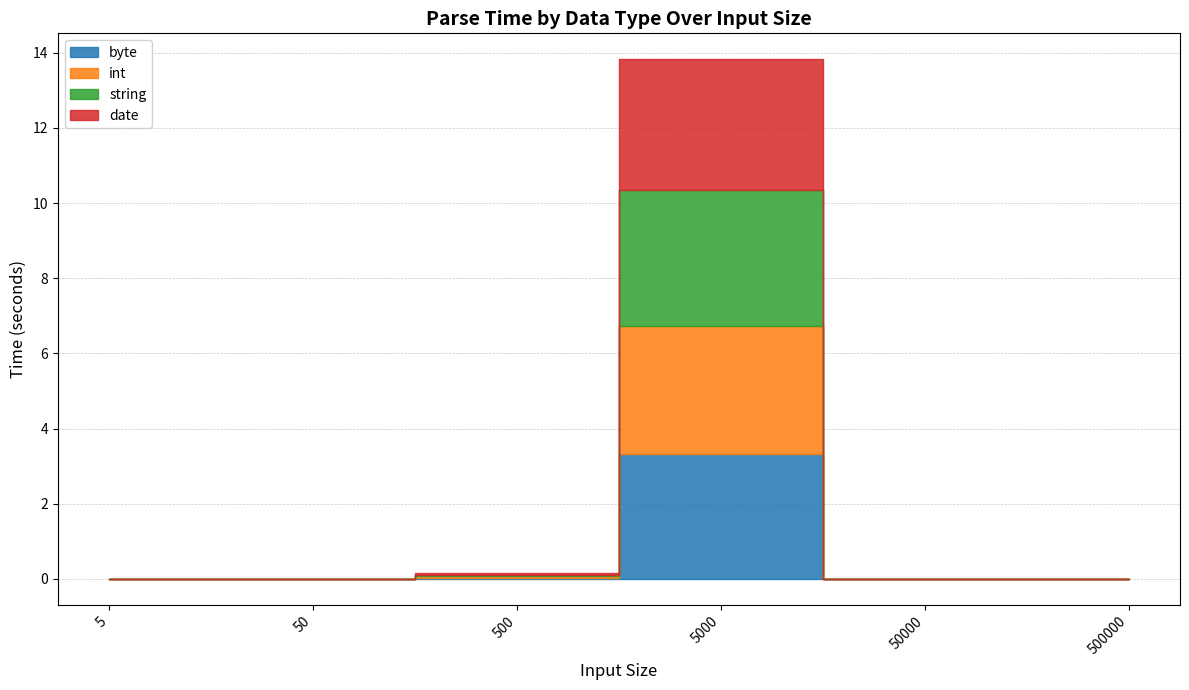

Is it true that byte equals 1.6 at 50000?

False